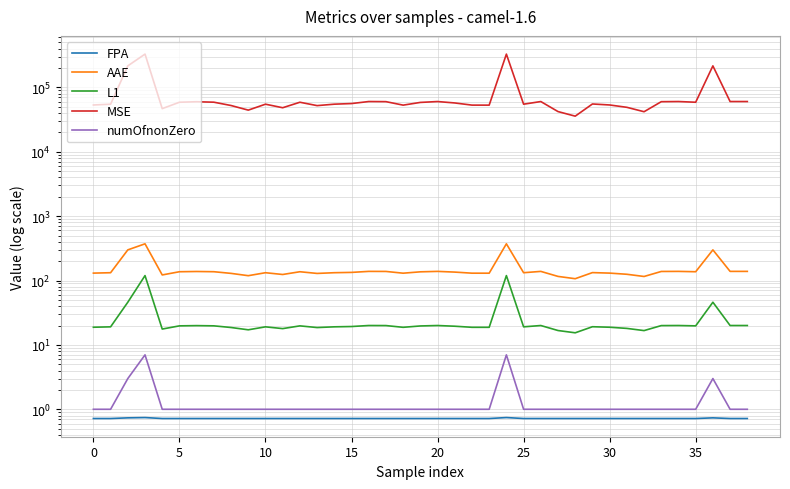

What are all the series names shown in the legend?

FPA, AAE, L1, MSE, numOfnonZero